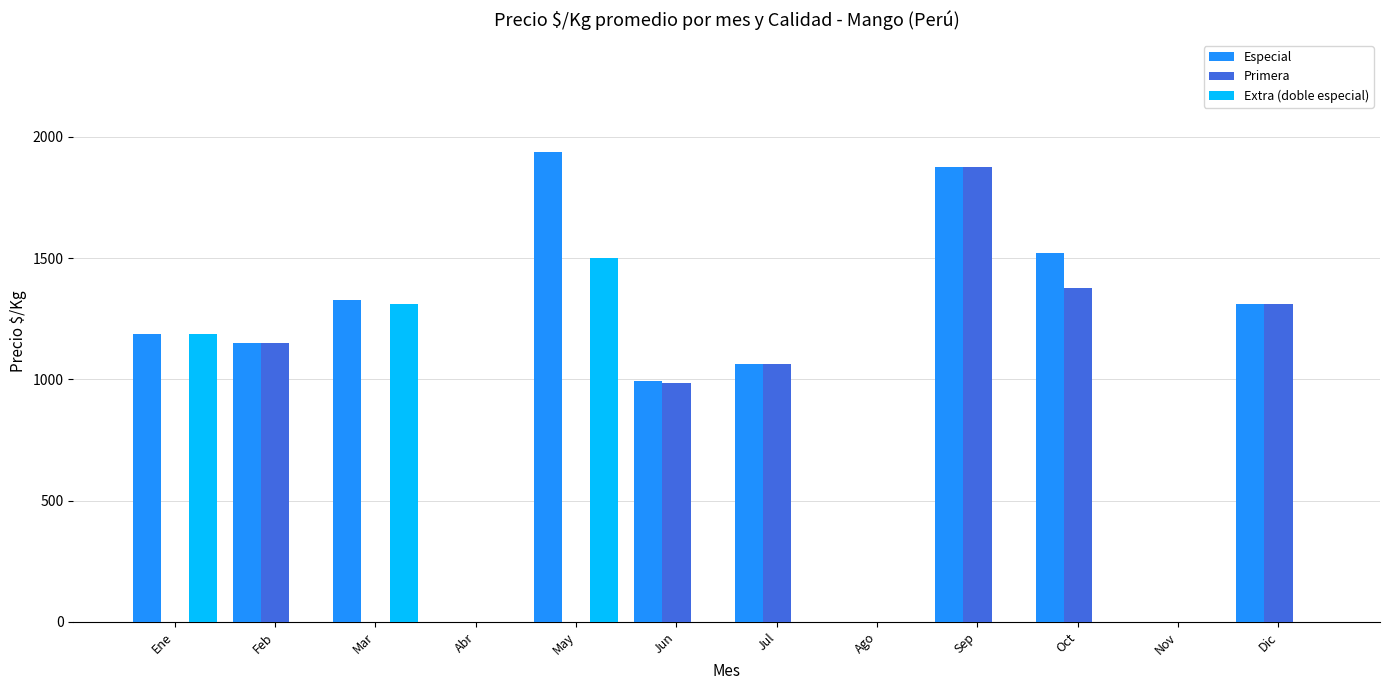

What is the approximate value of Especial at Mar?

1325